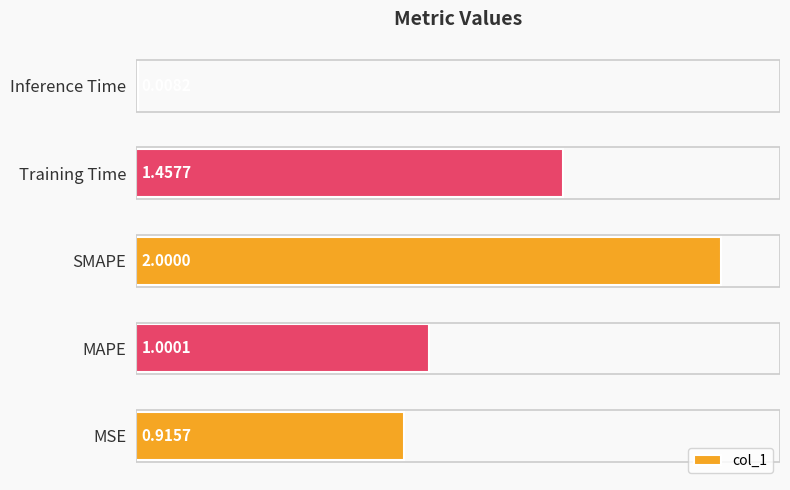

Which has a higher value, Inference Time or MSE?

MSE